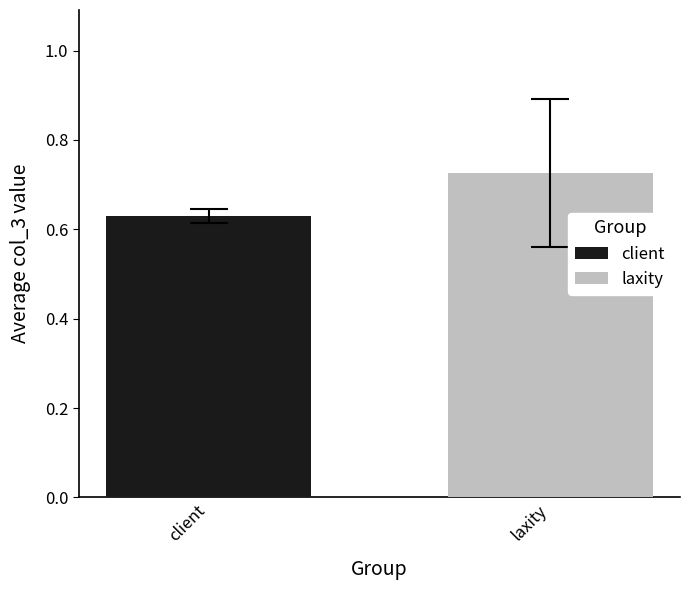

Which series has the largest range (max minus min)?

client